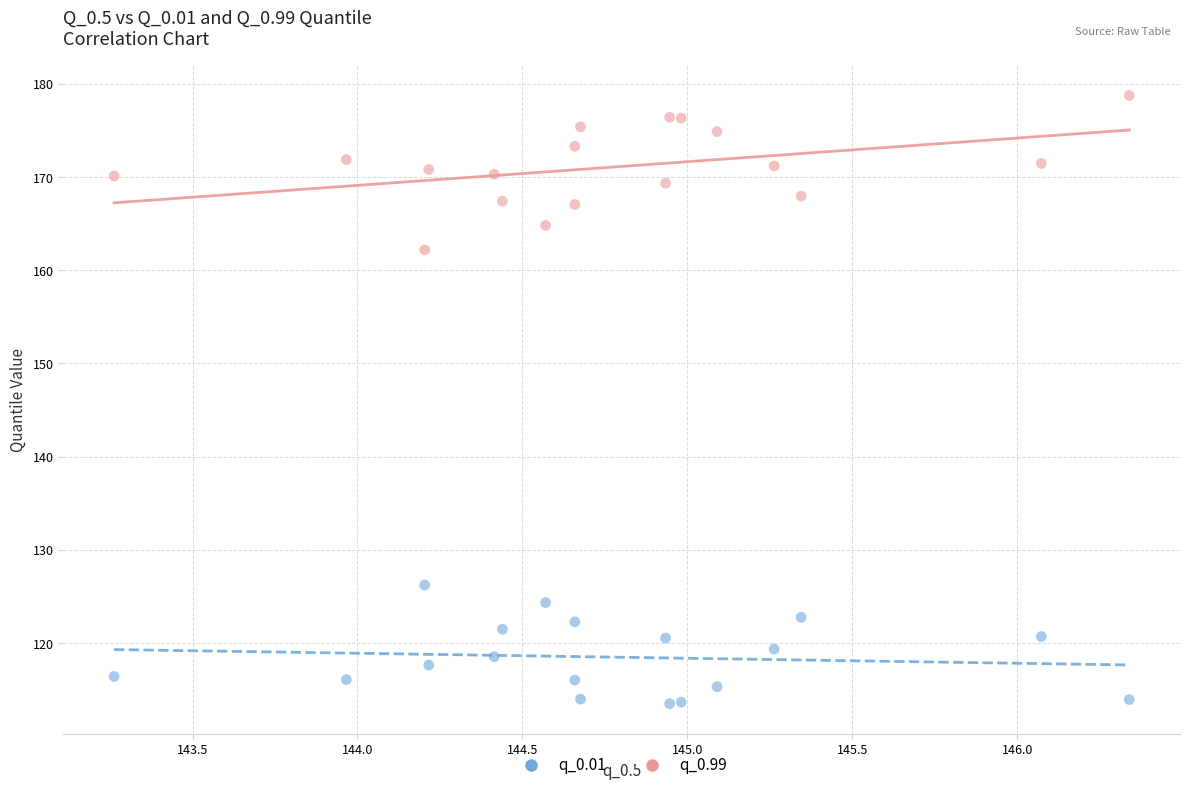

Across all data points, what is the range of Y values (max minus min)?

65.2